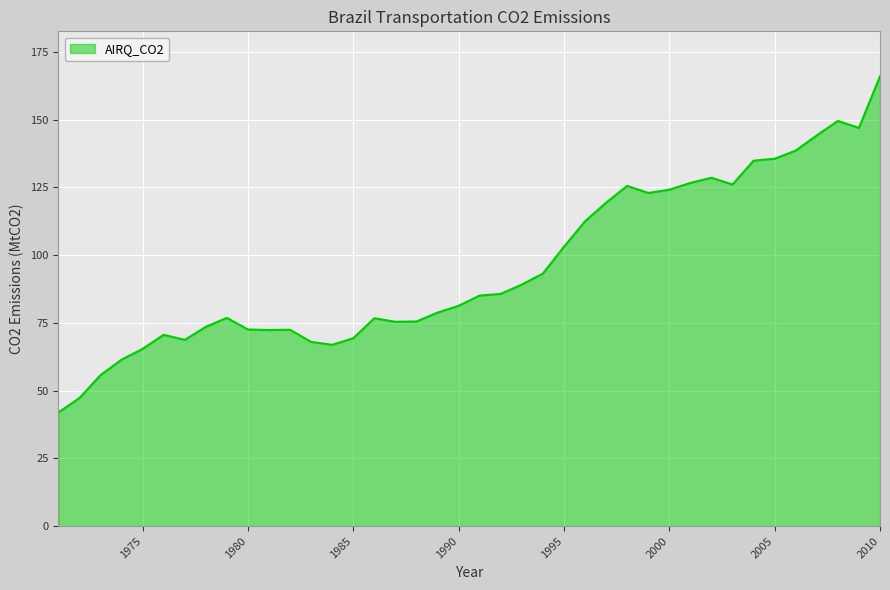

What is the greatest value displayed?

166.0